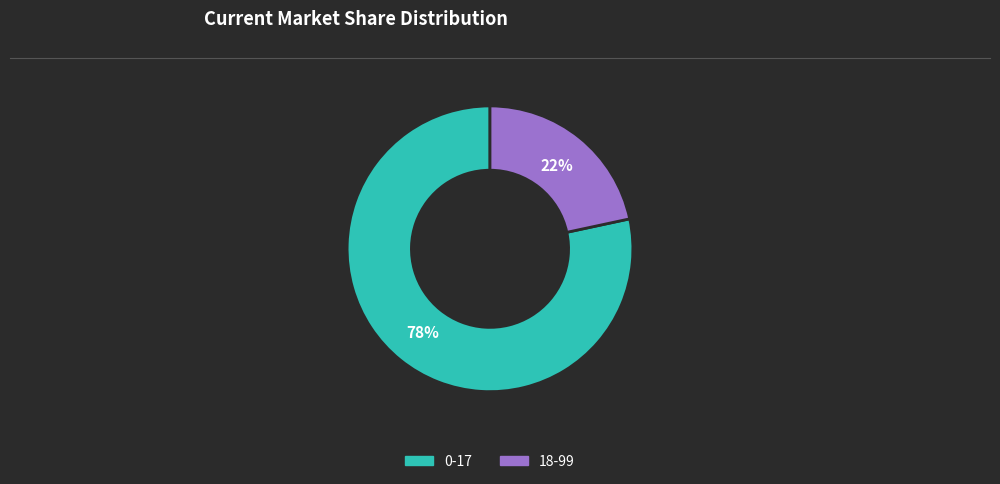

Which slice is the smallest?

18-99